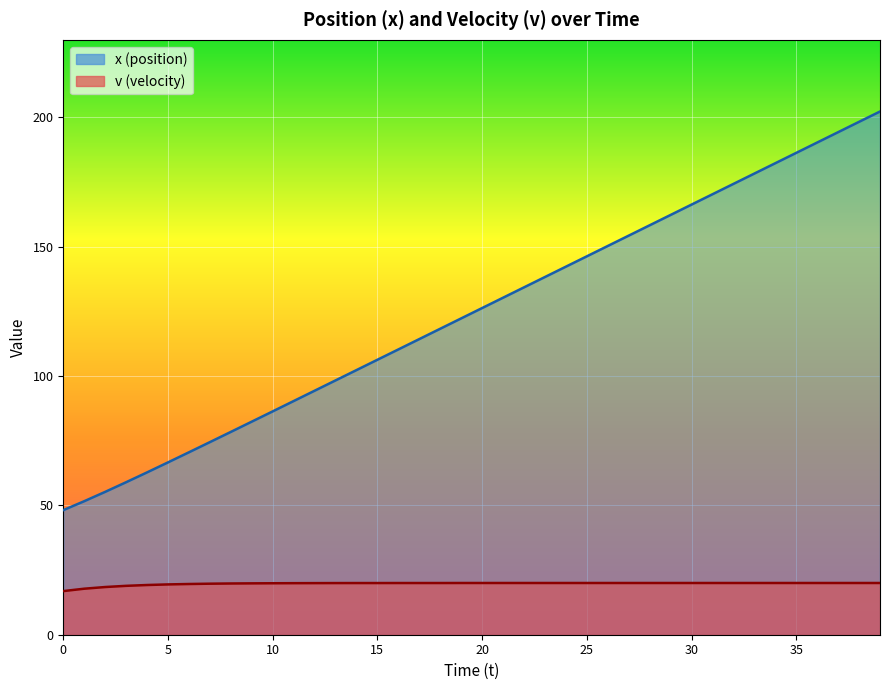

Which label corresponds to the largest value in the chart?

39